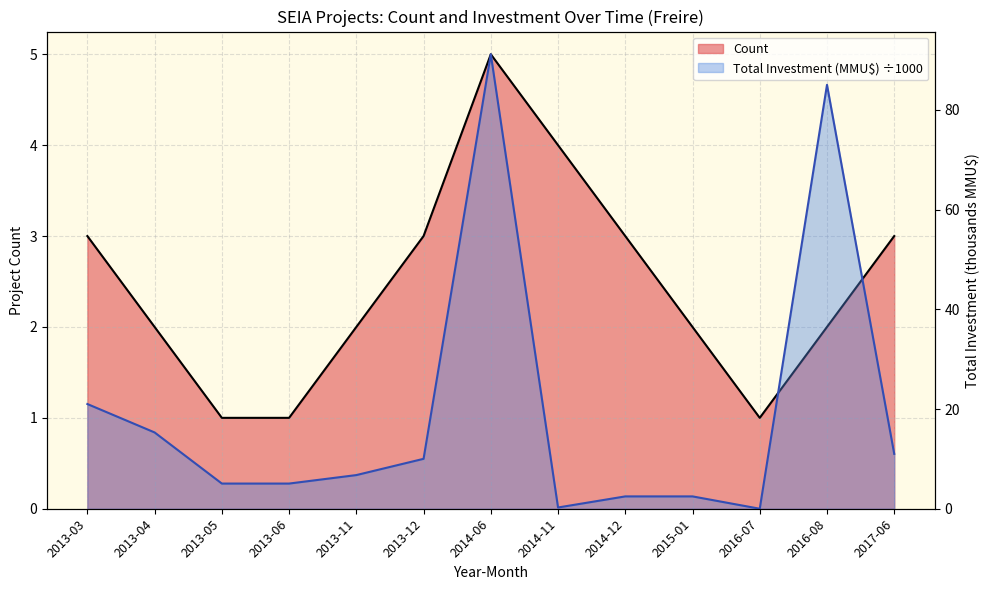

Is the value of Total Investment (MMU$) at 2014-06 greater than the value of Count at 2016-08?

Yes